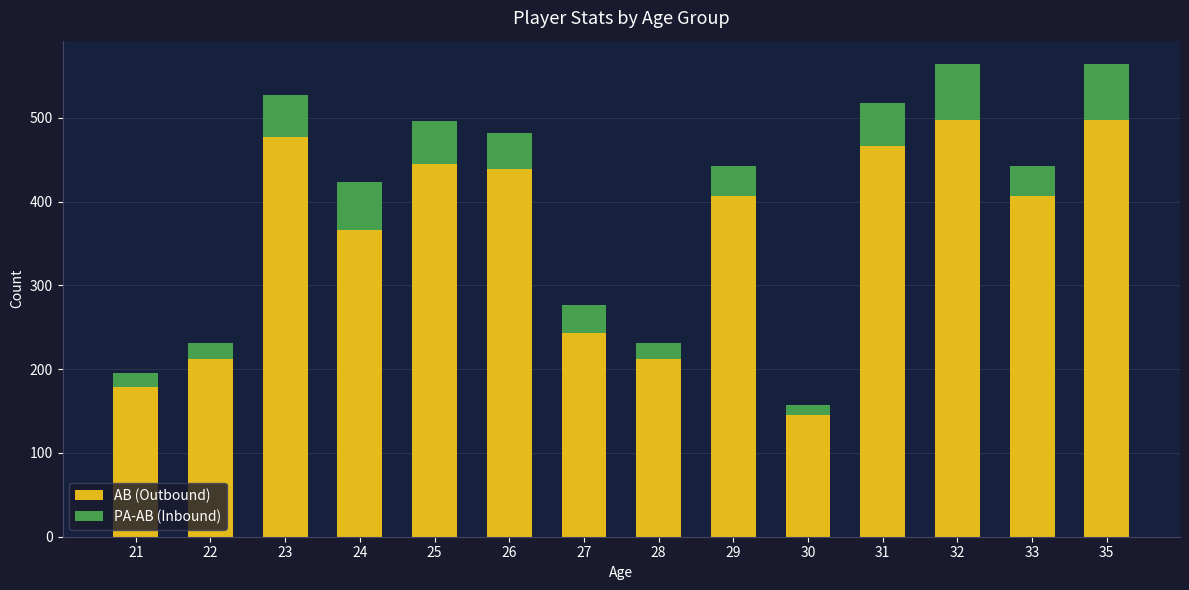

How many bars are there in total?

14